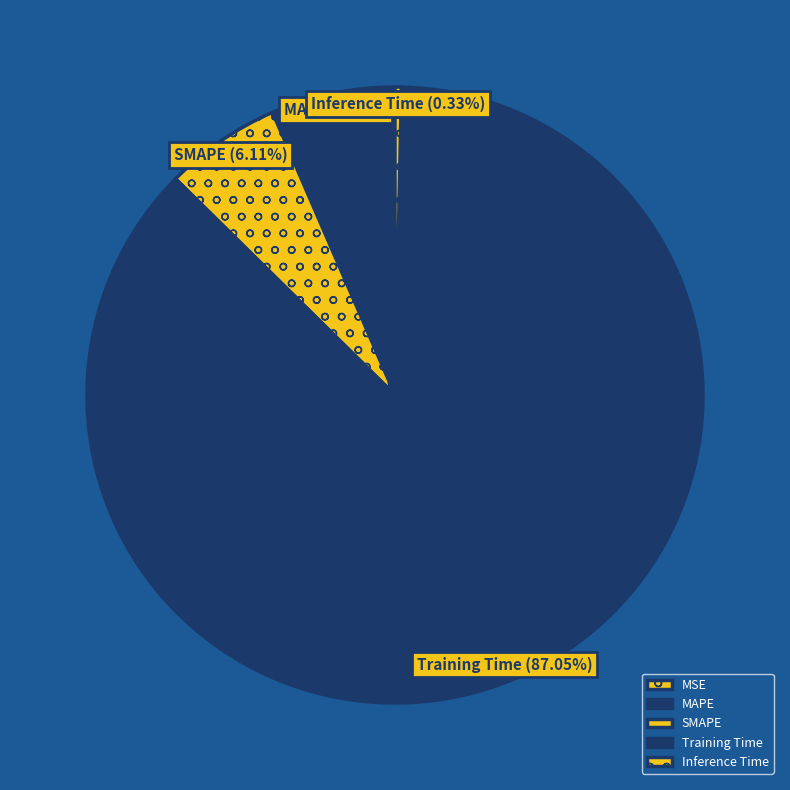

What portion of the pie excludes Inference Time?

99.7%